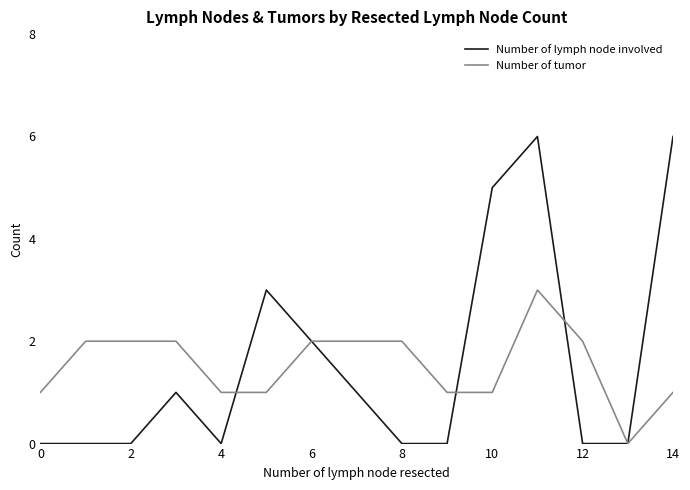

What is the difference between the second highest and second lowest values in the Number of lymph node involved series?

6